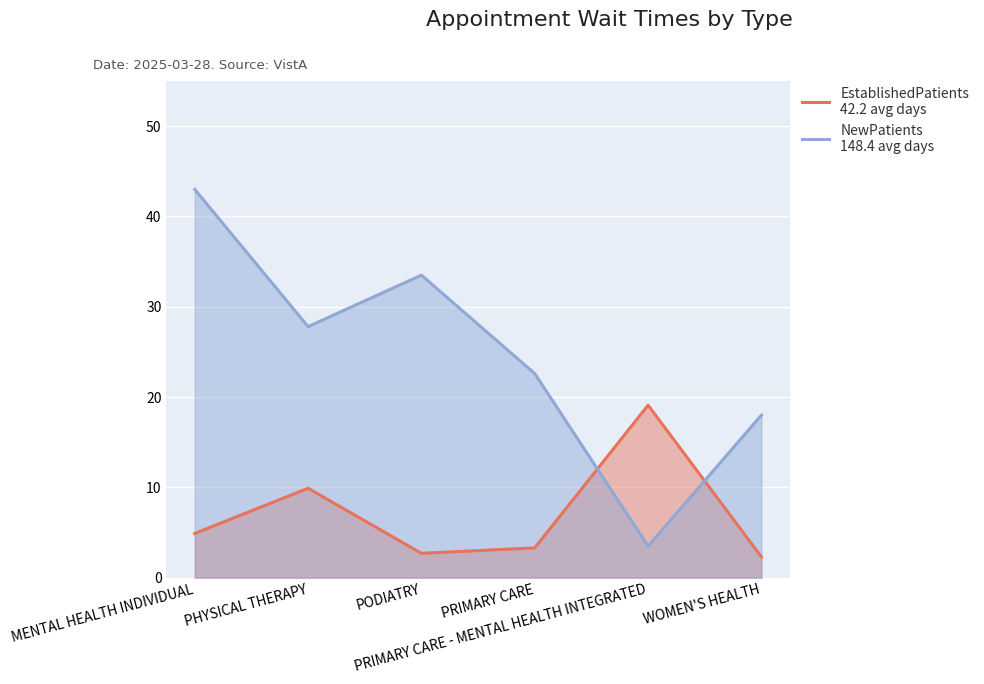

Read the EstablishedPatients value at WOMEN'S HEALTH.

2.3